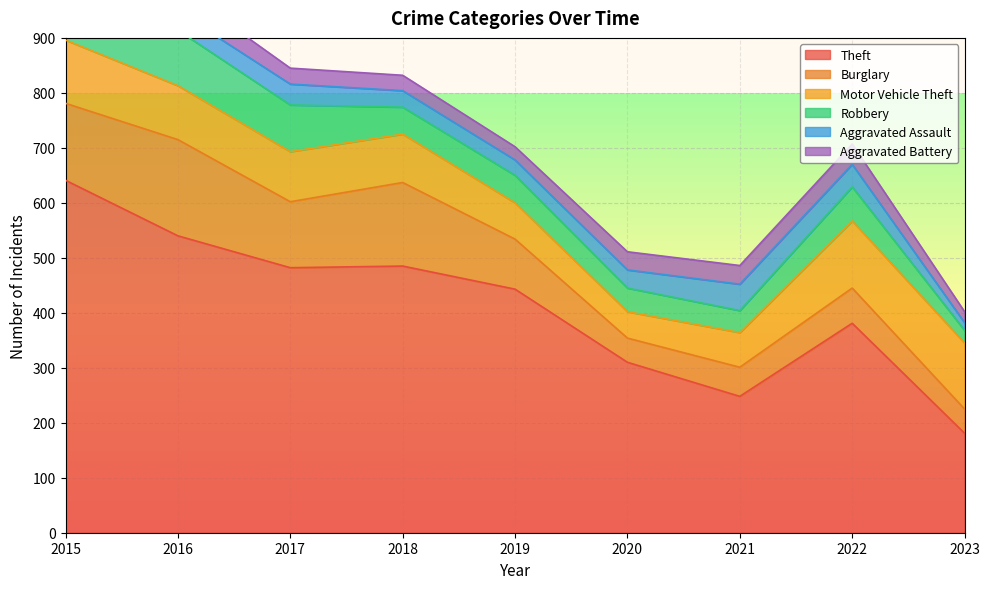

What is the difference between the highest and lowest values at 2015?

616